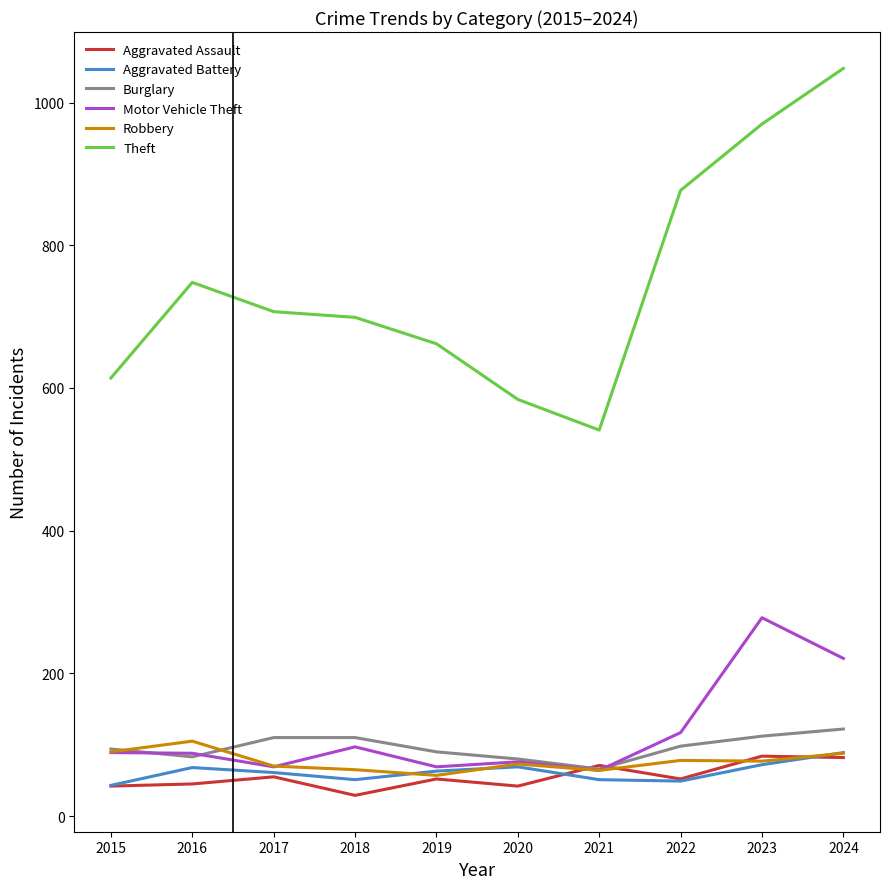

Which series has the largest total across all categories?

Theft